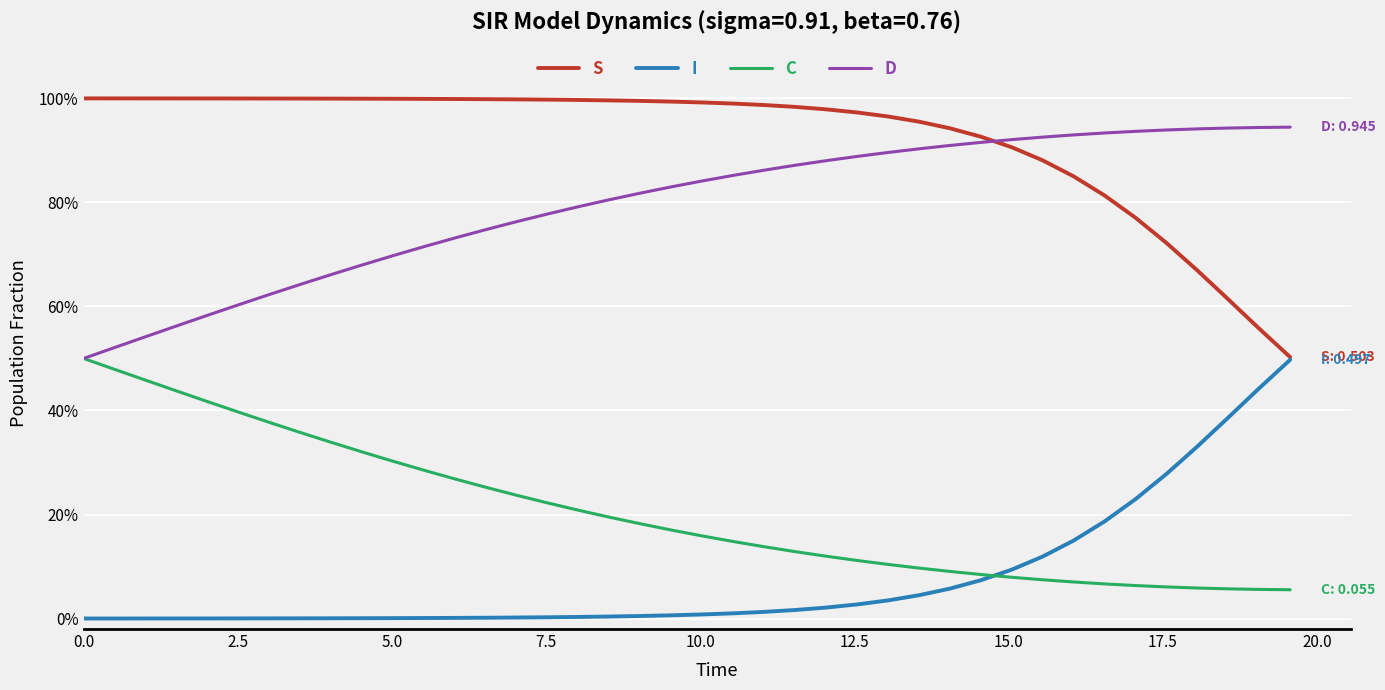

True or false: I has more than 1 interior local peaks.

False